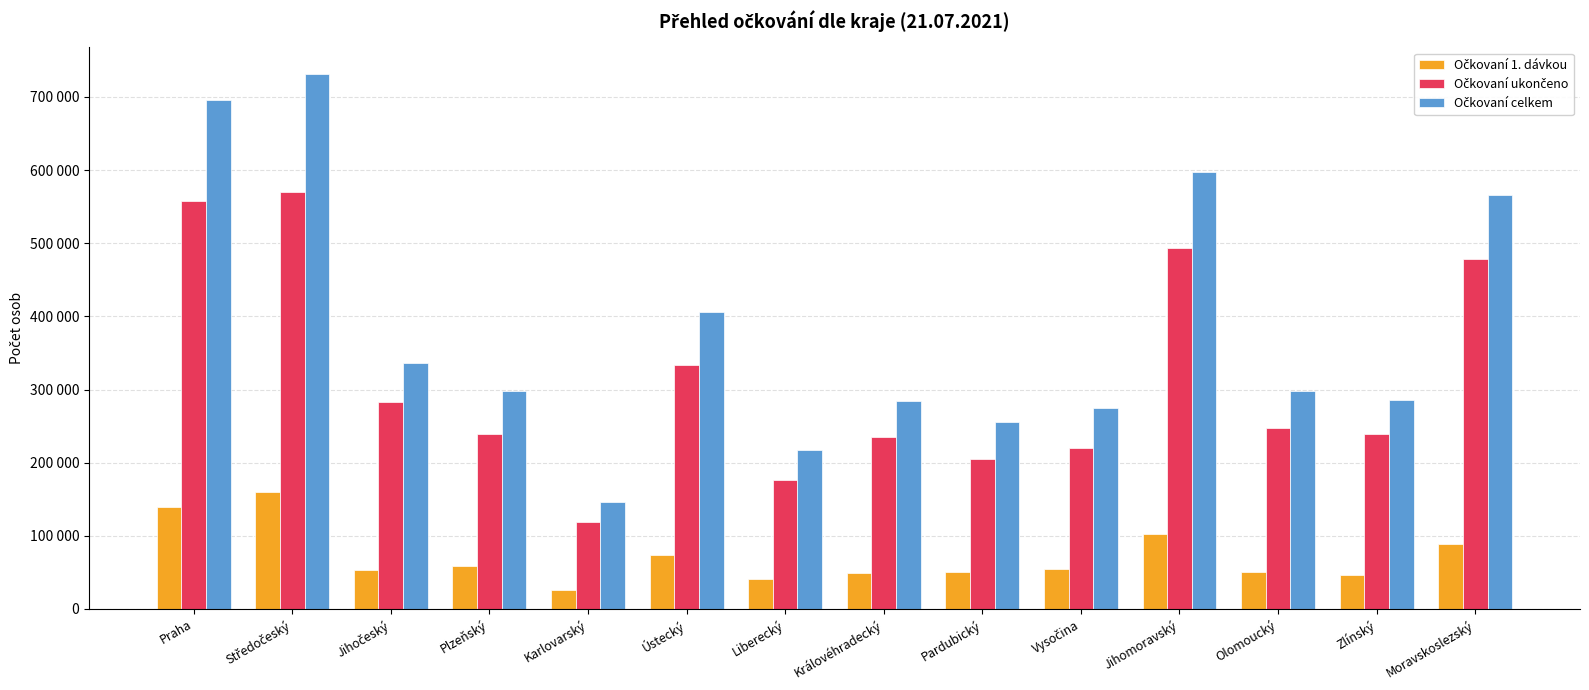

What is the value of the Očkovaní celkem bar at the 2nd from the left?

731201